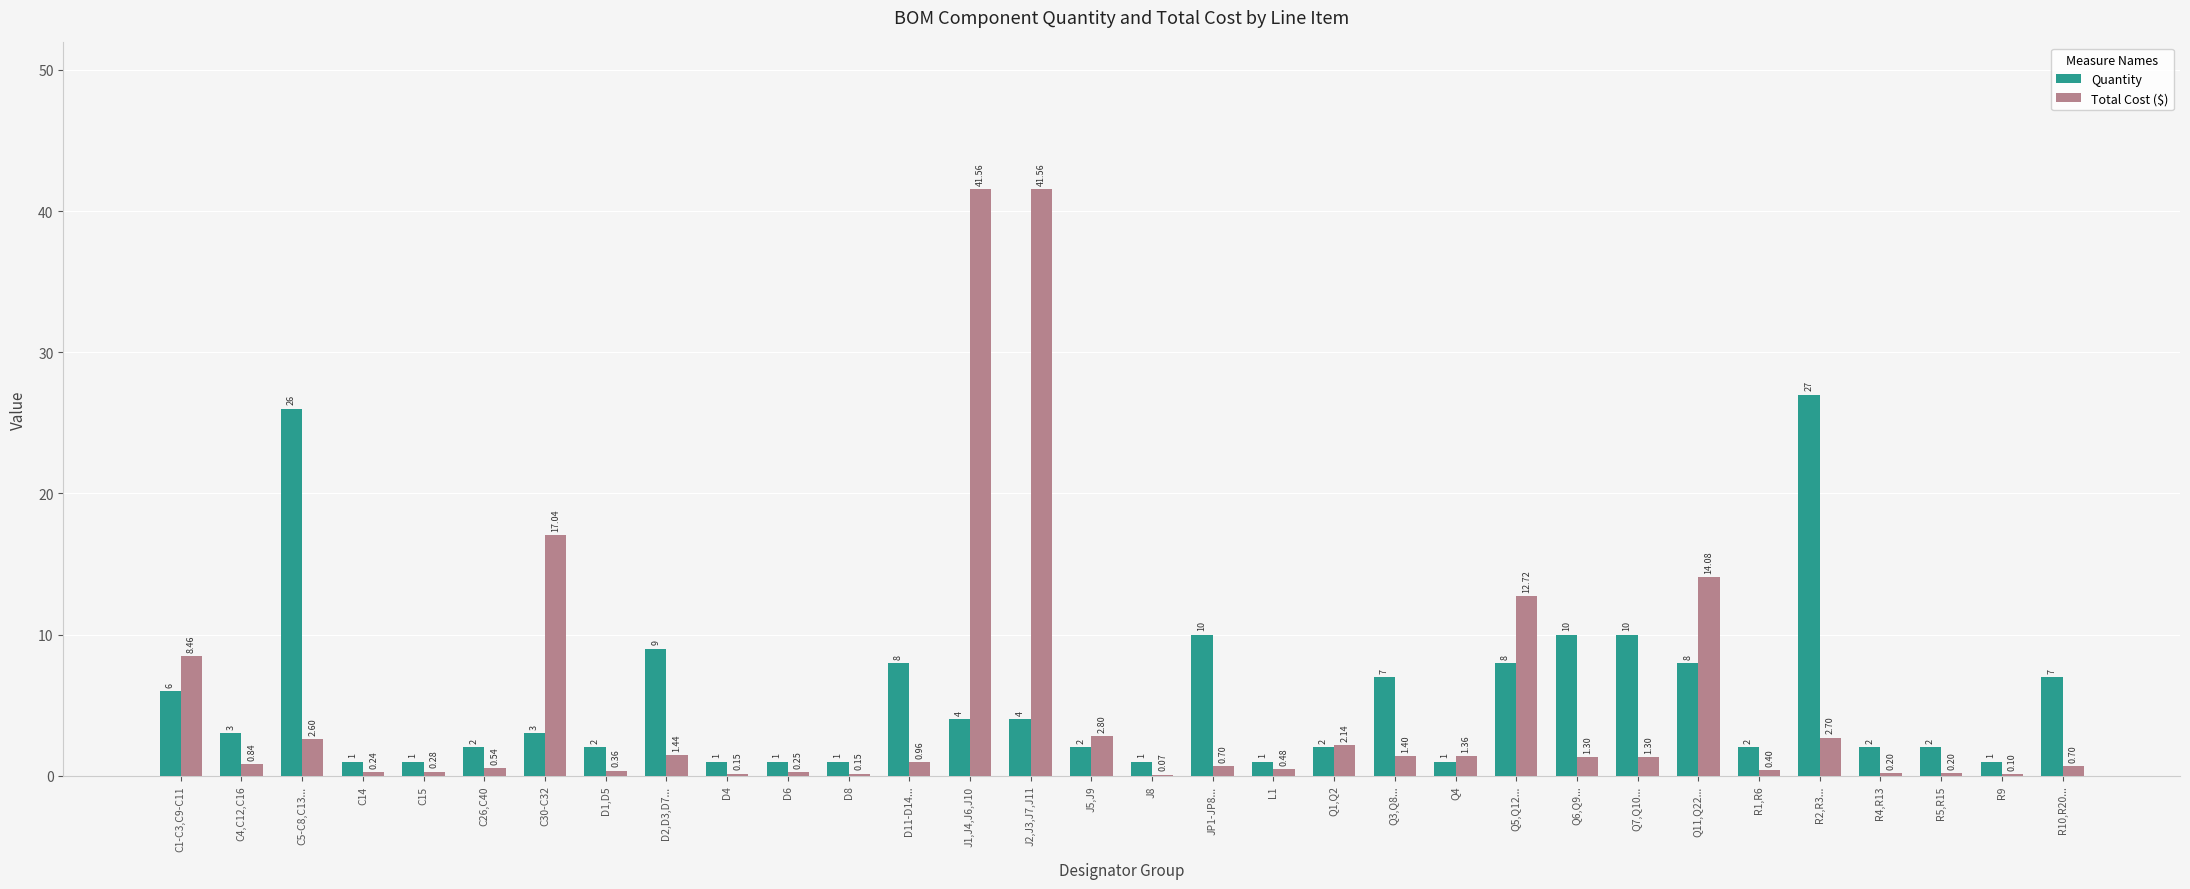

What is the spread (max minus min) of values at R10,R20...?

6.3